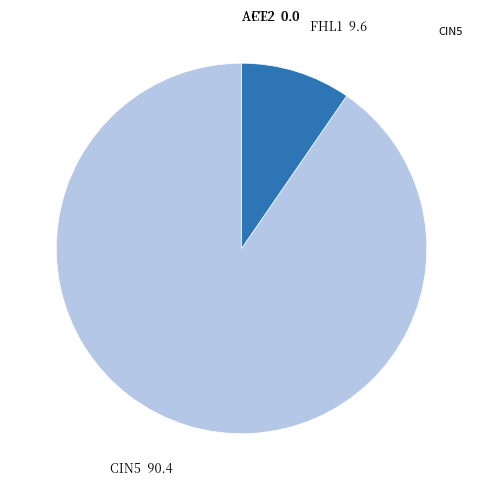

Which category accounts for the majority?

CIN5